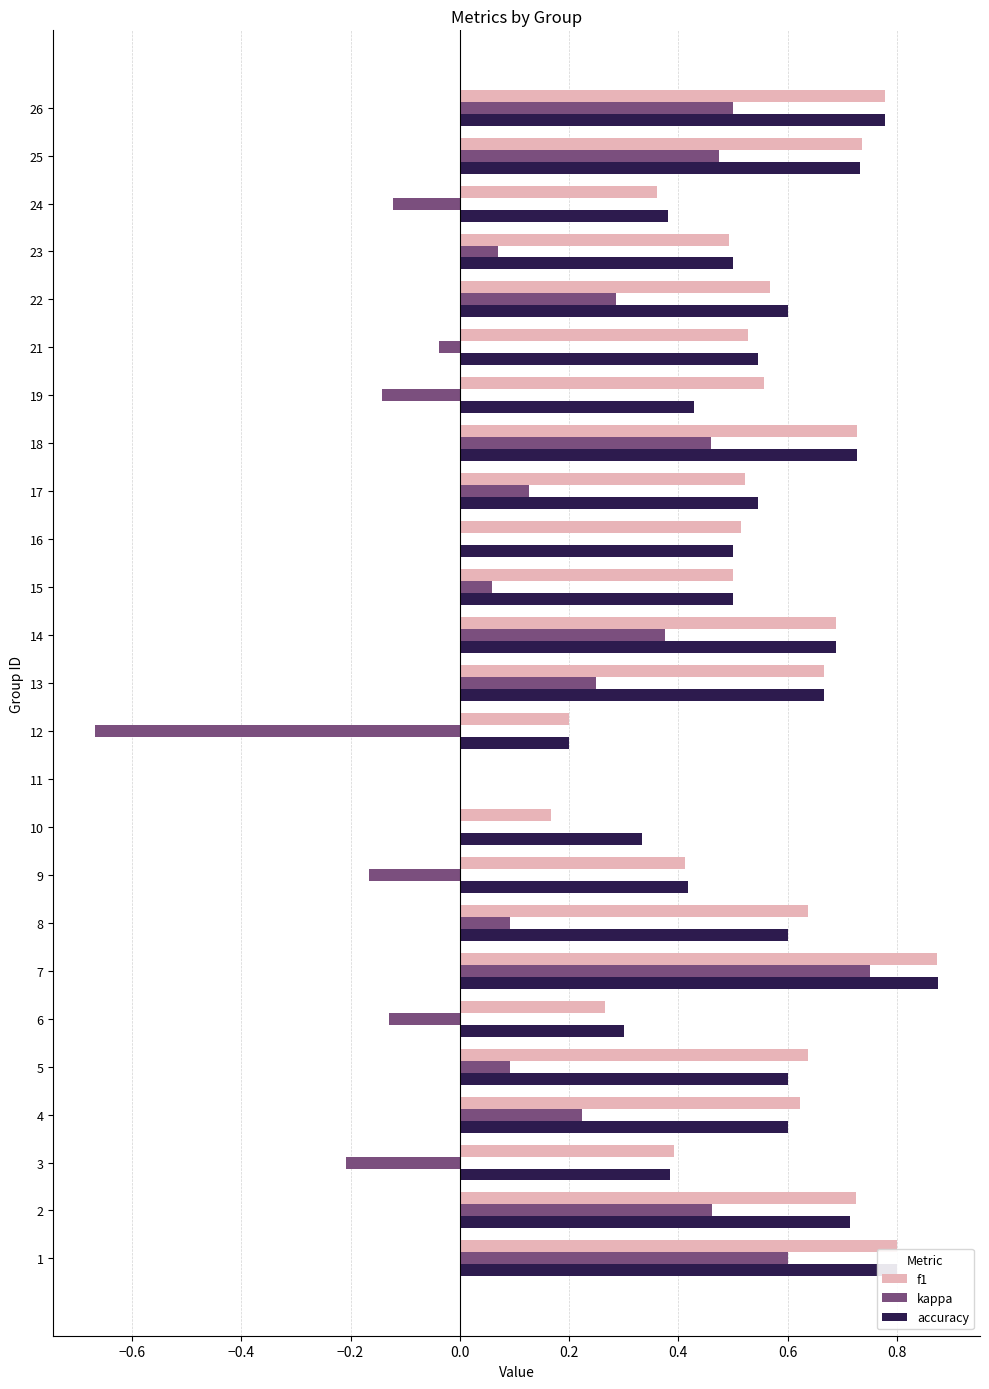

At which category is the sum across all series the highest?

7